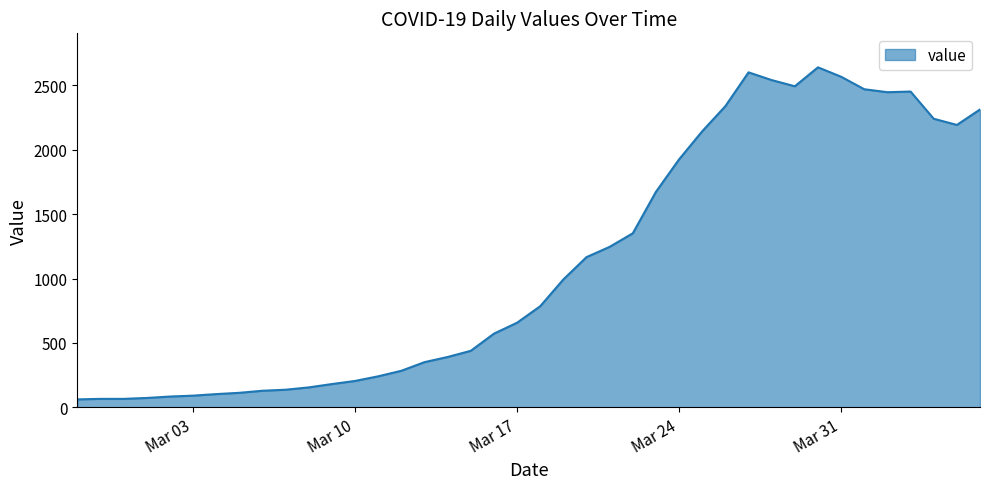

What is the maximum value shown in the chart?

2639